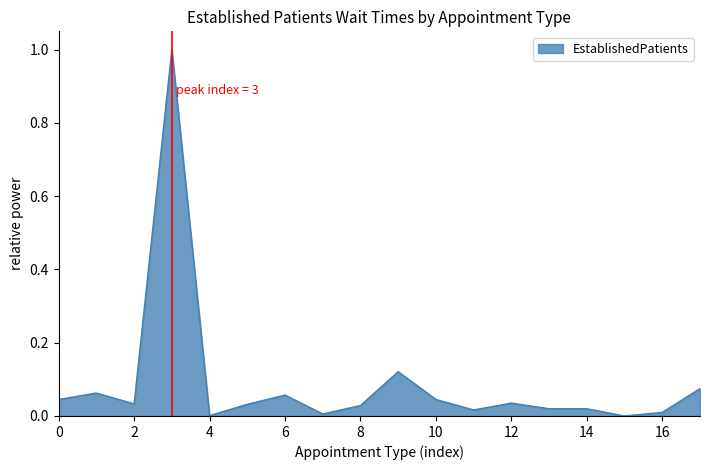

How many distinct data groups are displayed?

1